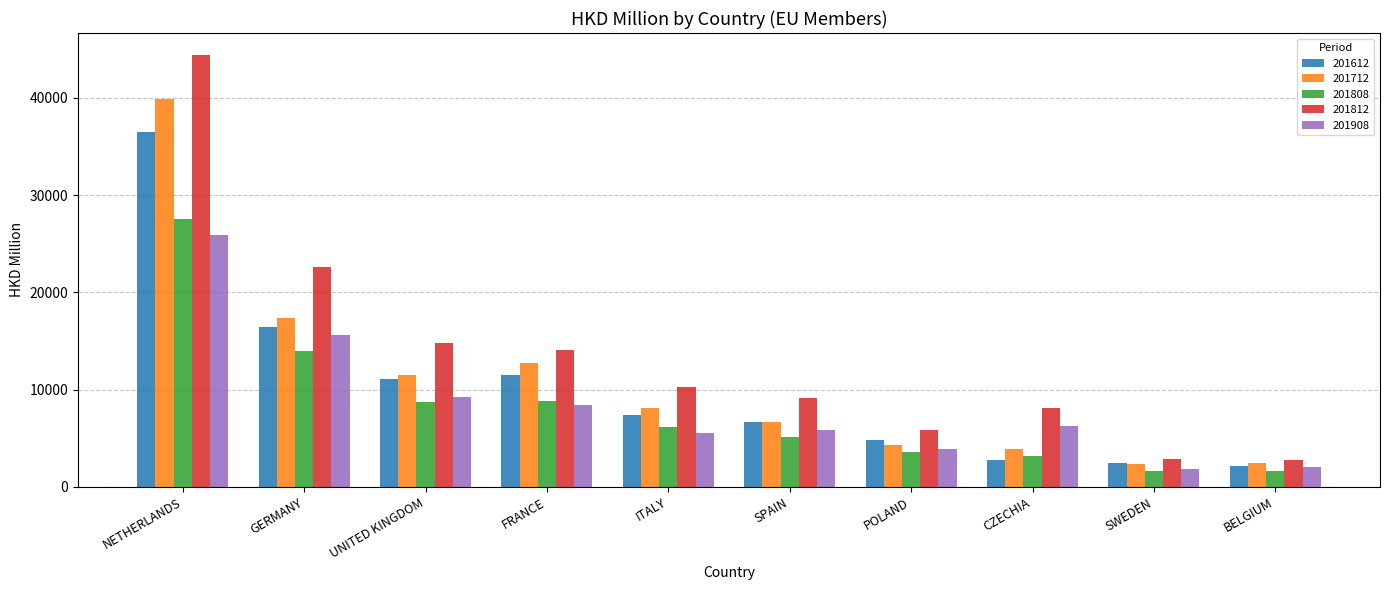

At which category does the chart reach its peak across all series?

NETHERLANDS